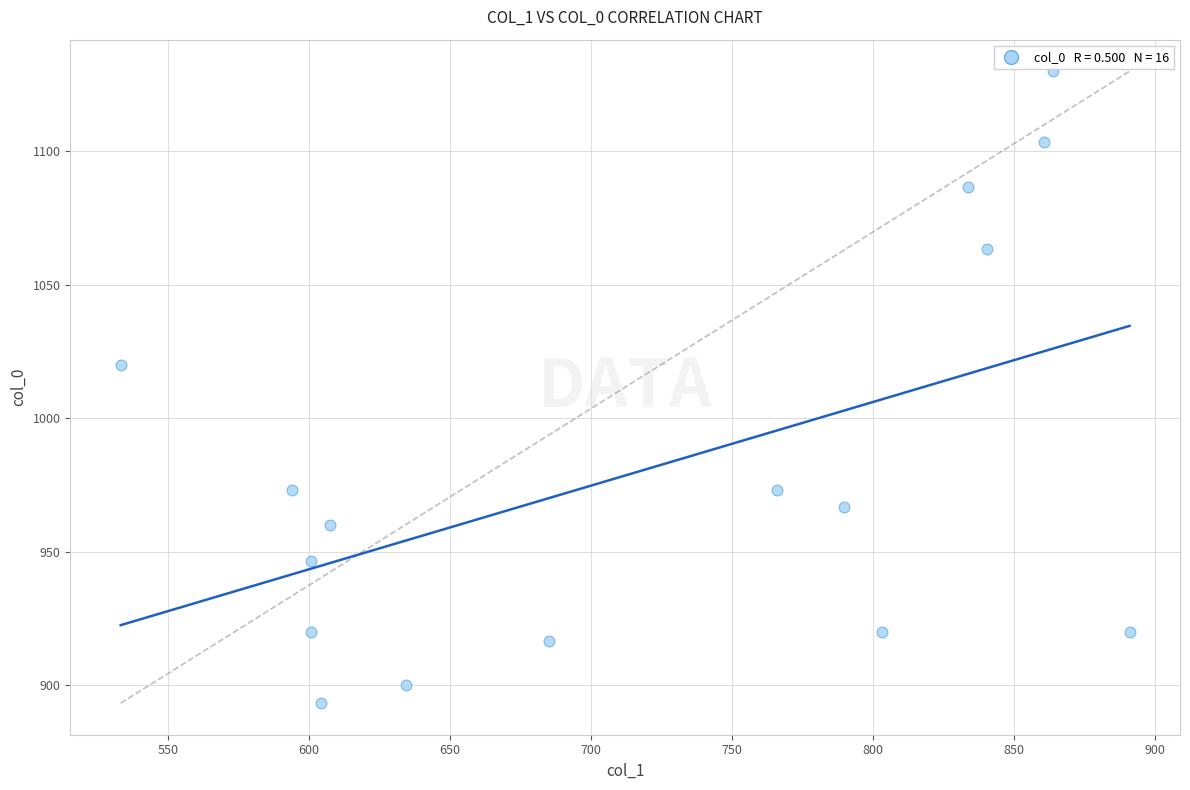

What Y value in the scatter plot is closest to 1011?

1020.0